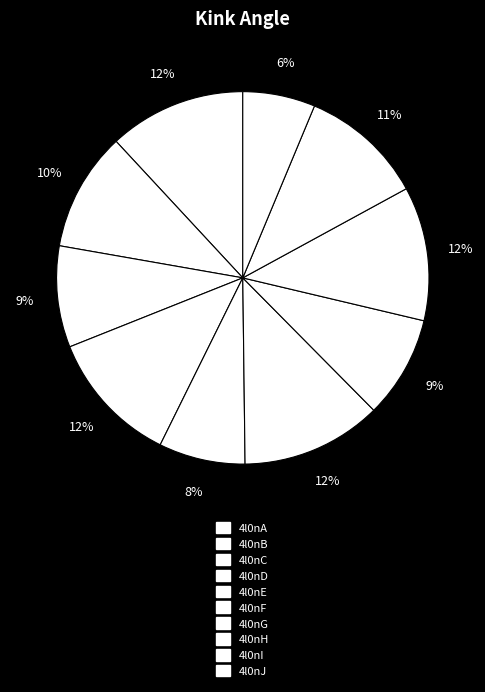

Count the number of slices in the pie.

10